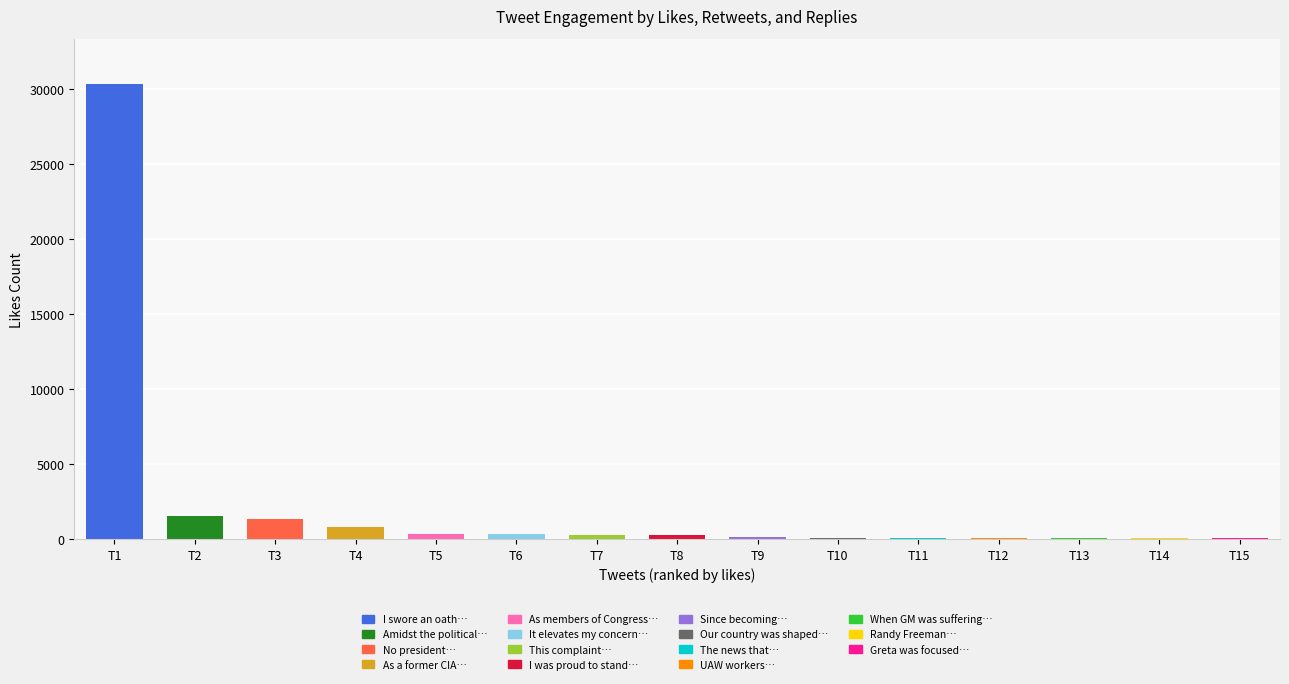

Does the chart contain stacked bars?

No